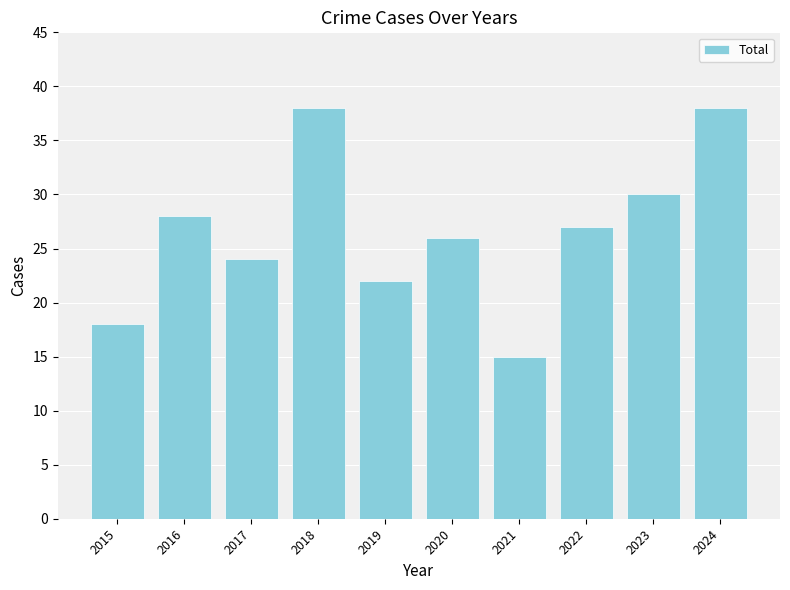

What is the difference between the maximum and minimum values?

23